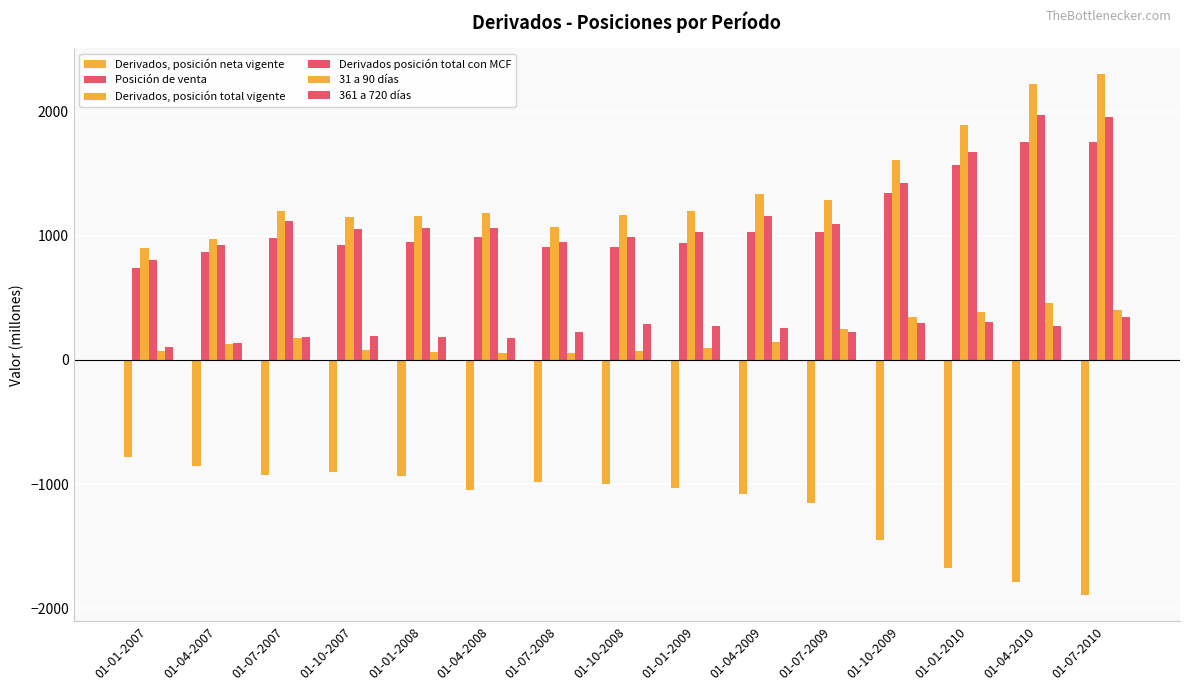

Is it true that 31 a 90 días equals 124 at 01-10-2008?

False